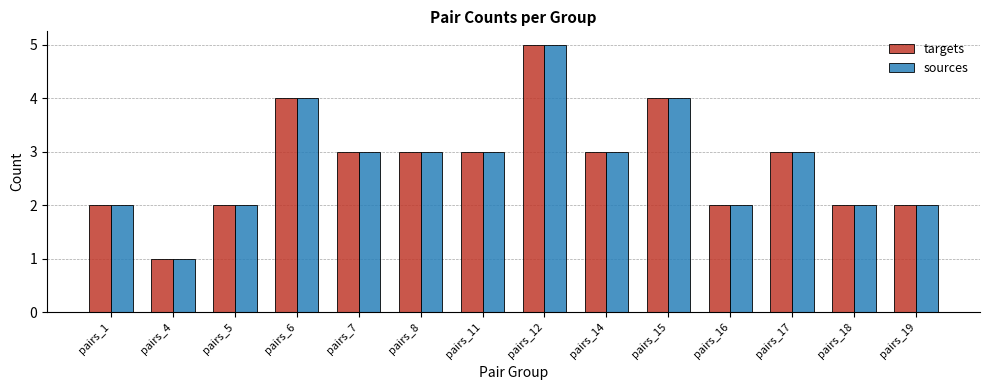

Count the number of data series in this chart.

2